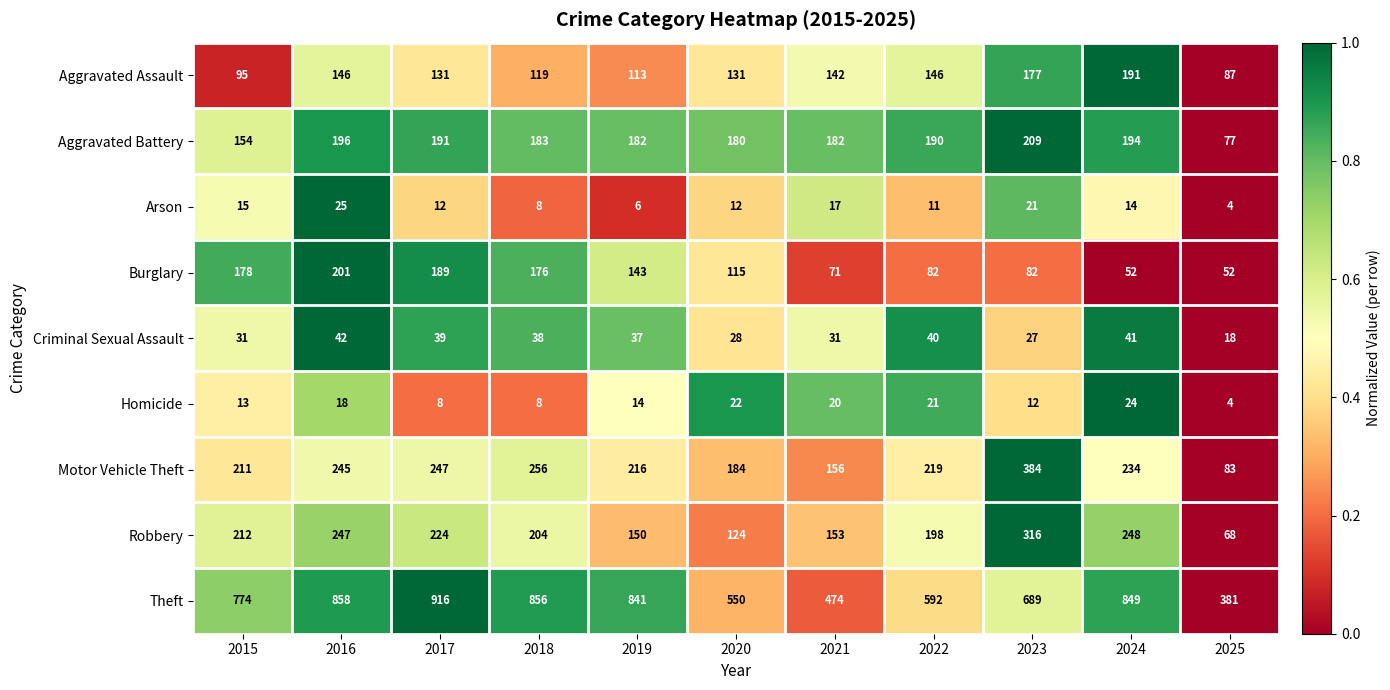

At which category is the sum across all series the highest?

2016